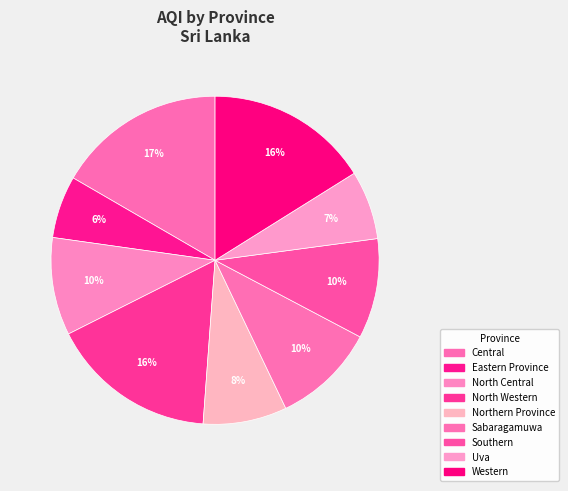

What is the smallest slice in the pie chart?

Eastern Province